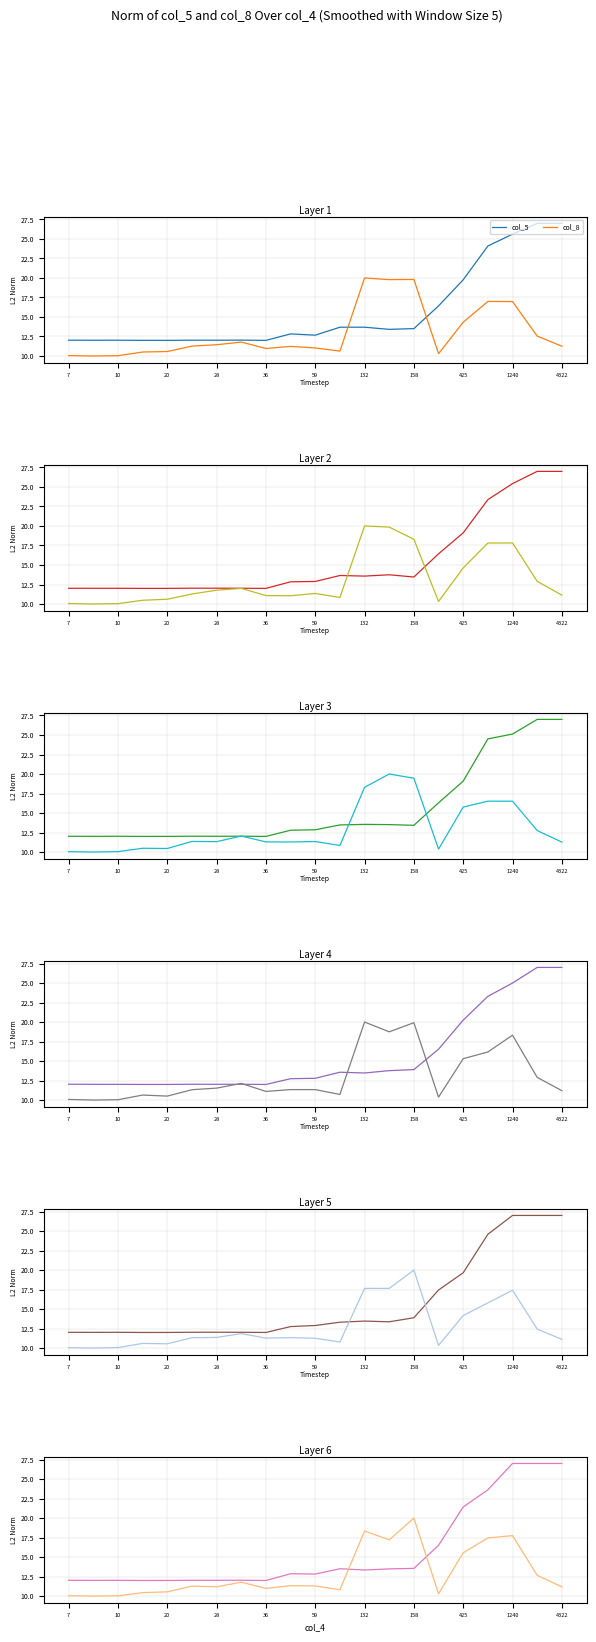

Is the value of col_5 at 16 greater than the value of col_8 at 15?

Yes